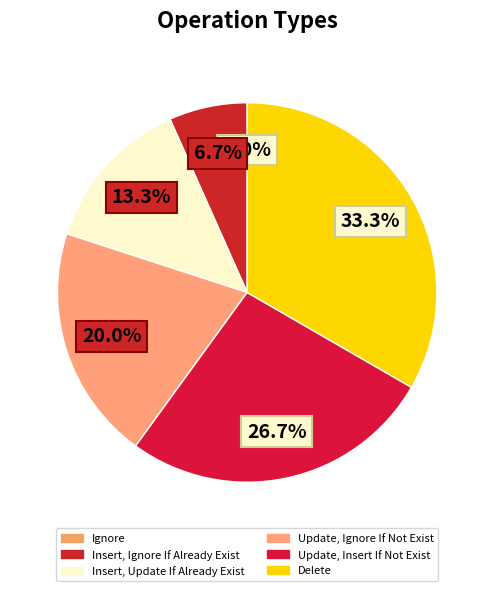

Does any single category account for the majority?

No